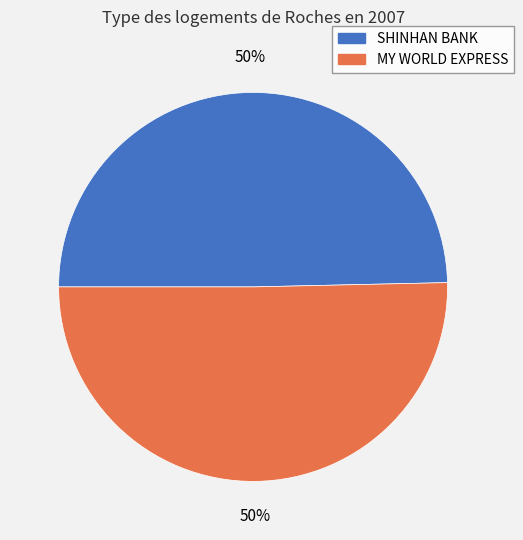

Which category accounts for the majority?

MY WORLD EXPRESS - #1837 - BUCHEON-SI -